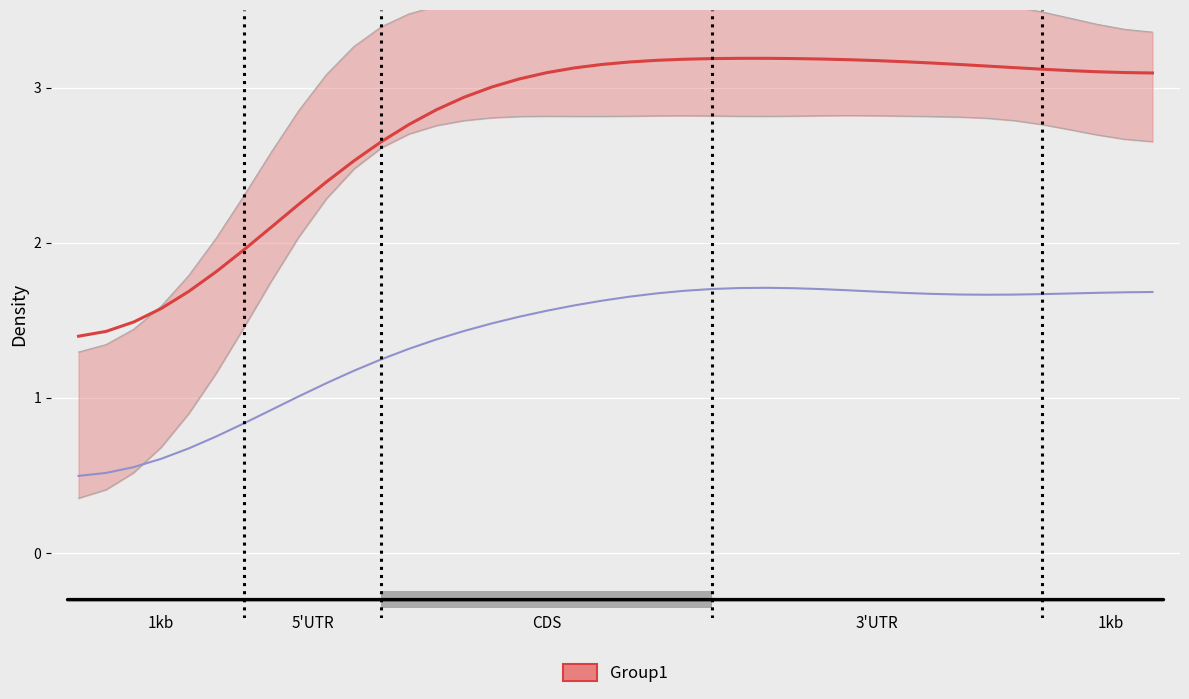

What is the difference between the highest and lowest values at 4?

1